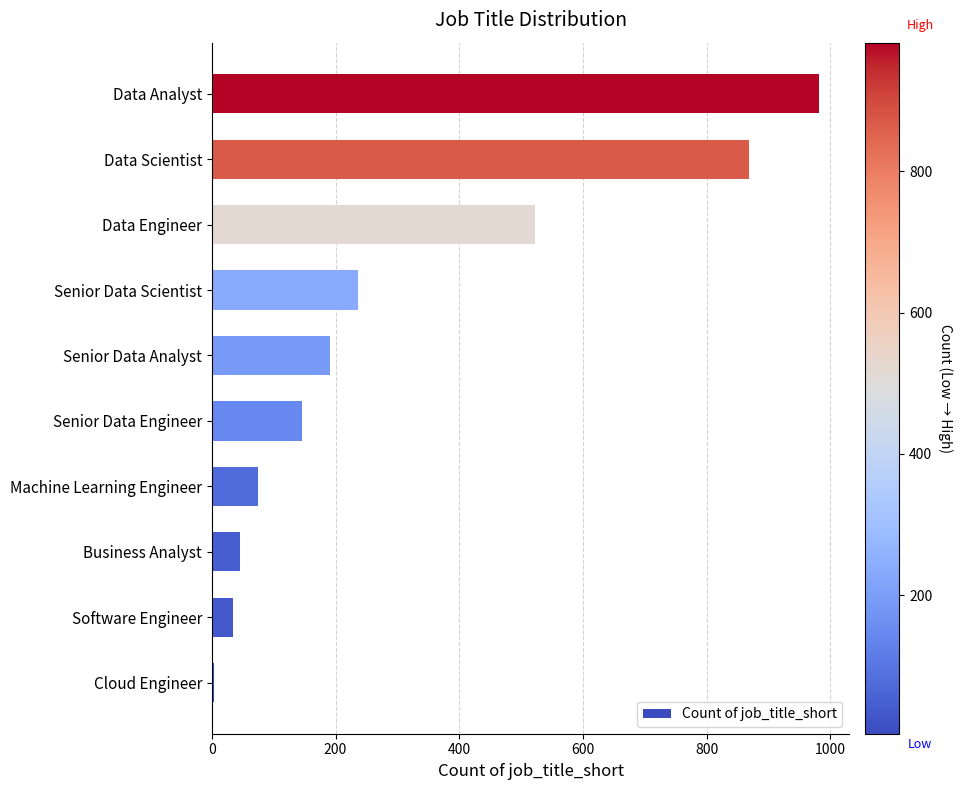

Reading top to bottom, transcribe all the data shown in this chart.

Data Analyst=982	Data Scientist=869	Data Engineer=522	Senior Data Scientist=236	Senior Data Analyst=191	Senior Data Engineer=145	Machine Learning Engineer=74	Business Analyst=45	Software Engineer=34	Cloud Engineer=4